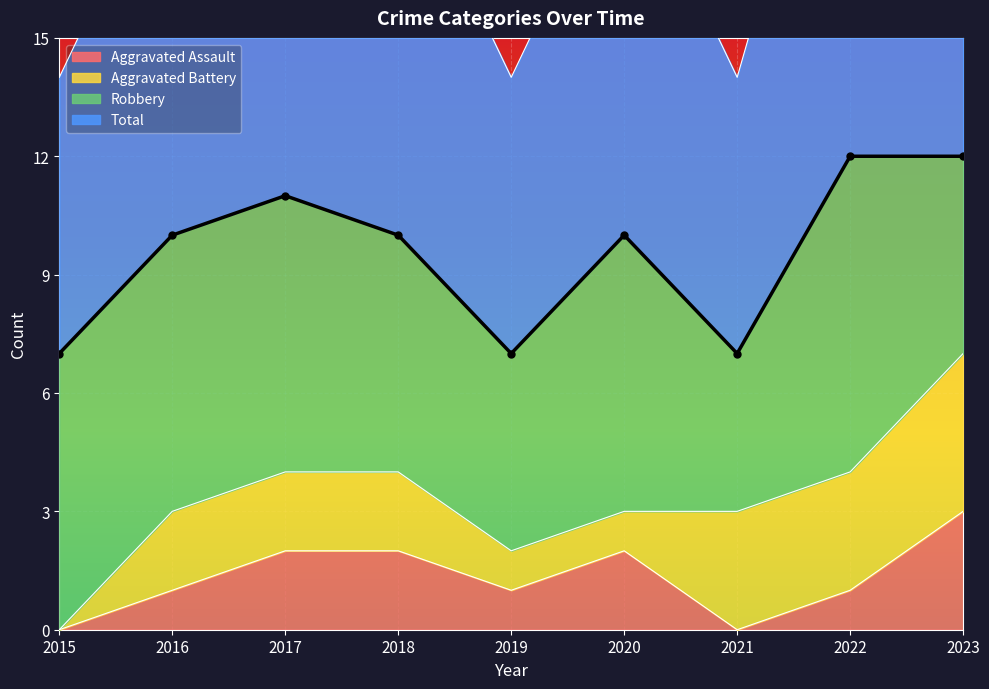

Which category has the lowest value in the Aggravated Assault series?

2015